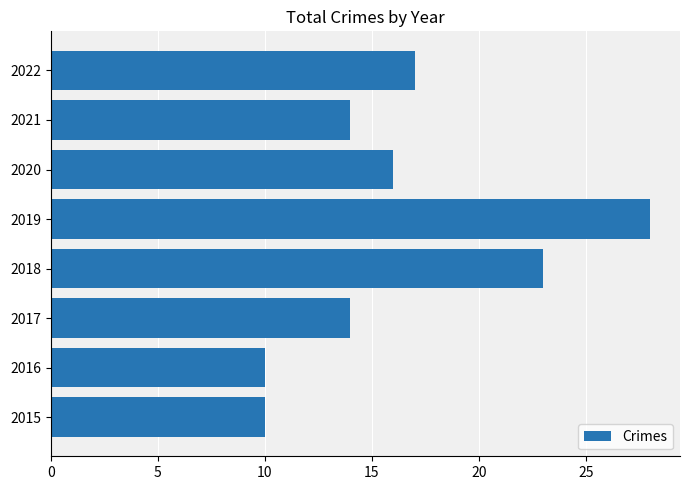

Where is the data nearest to the value 19?

2022